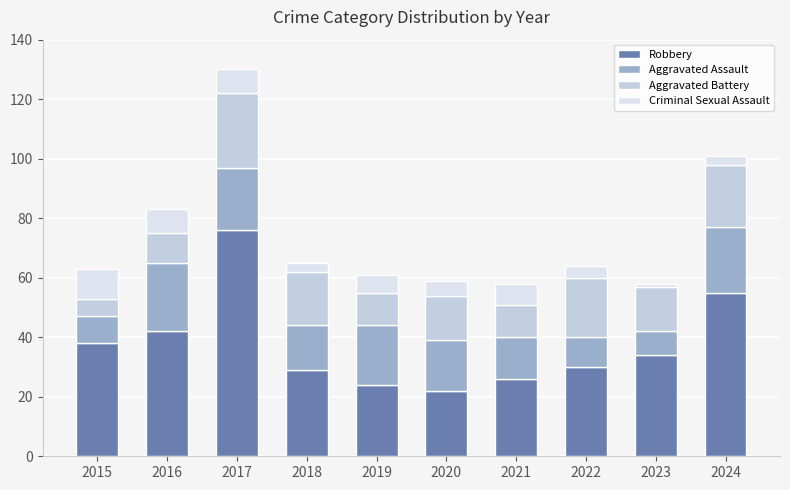

Where is Robbery nearest to the value 49?

2024